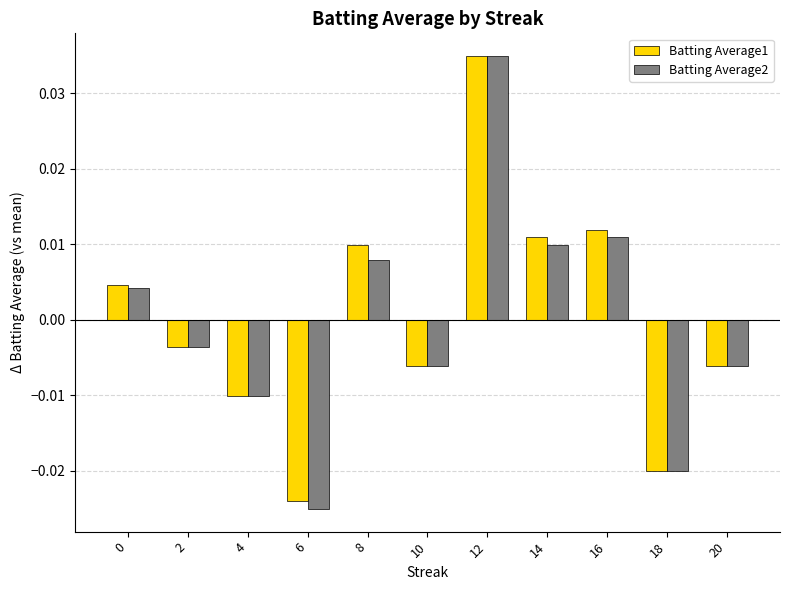

Which category has the highest value in the Batting Average1 series?

12